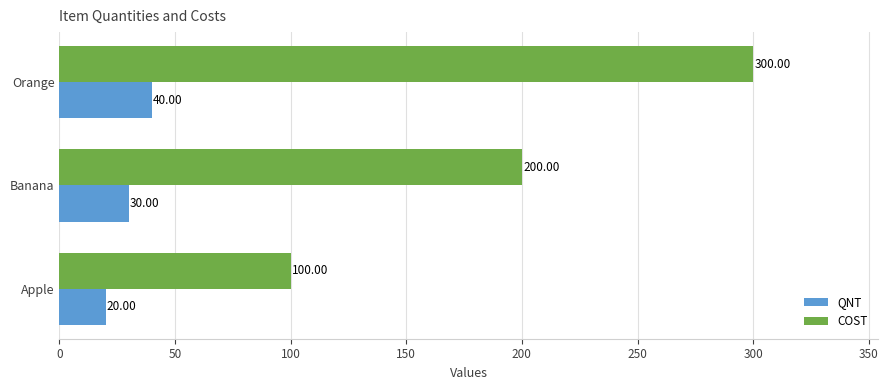

Where is QNT nearest to the value 30?

Banana